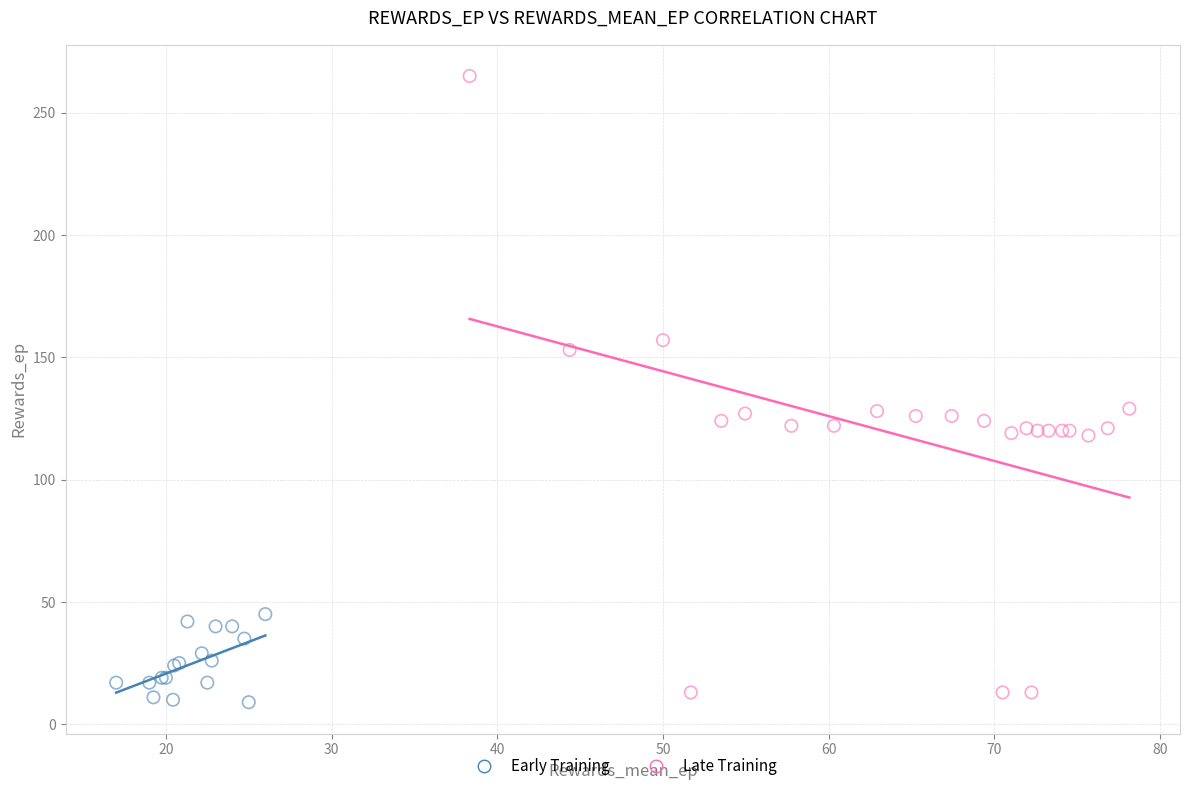

Which series reaches the minimum Y coordinate?

Early Training